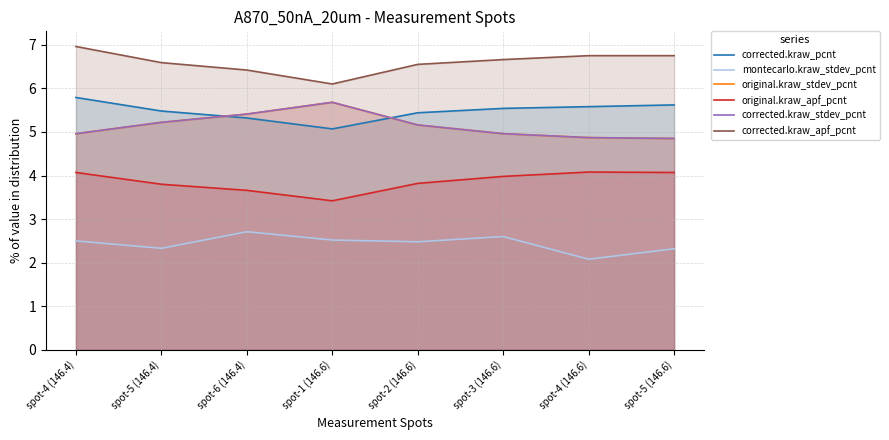

What is the difference between the corrected.kraw_pcnt values at spot-4 (146.4) and spot-1 (146.6)?

0.7